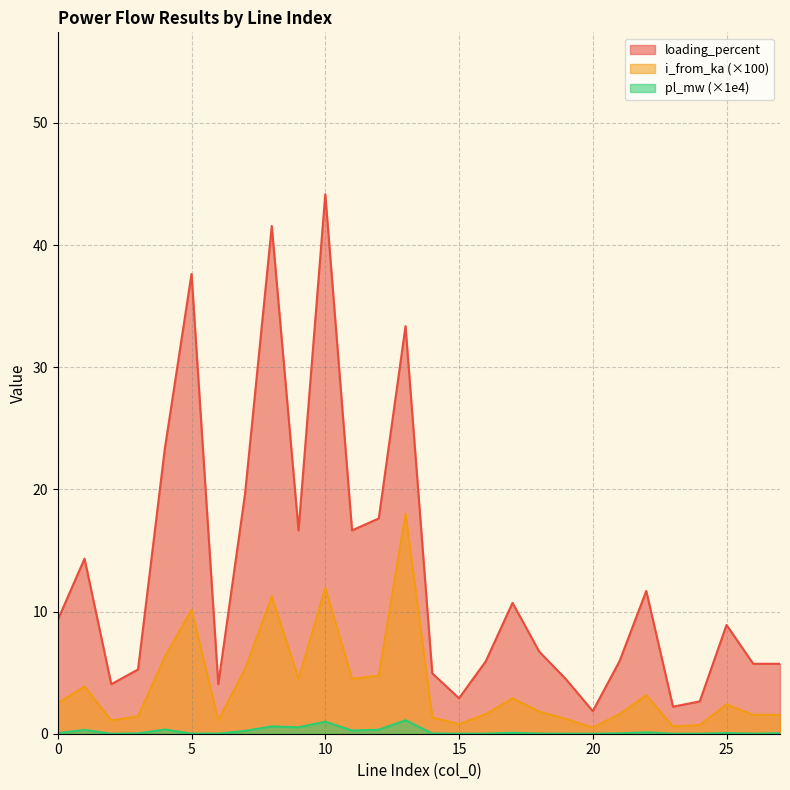

Is the value of i_from_ka at 23 greater than the value of pl_mw at 0?

Yes